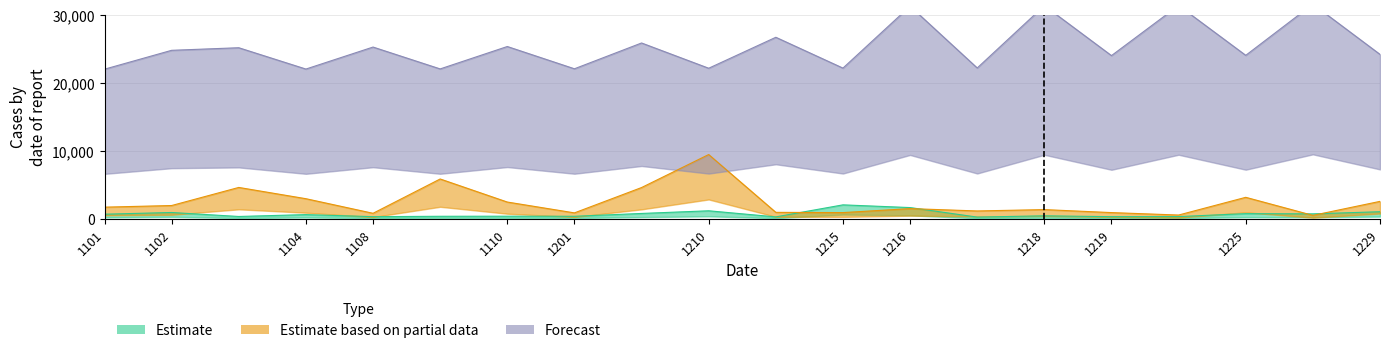

What is the average value of the Estimate based on partial data series?

2431.5